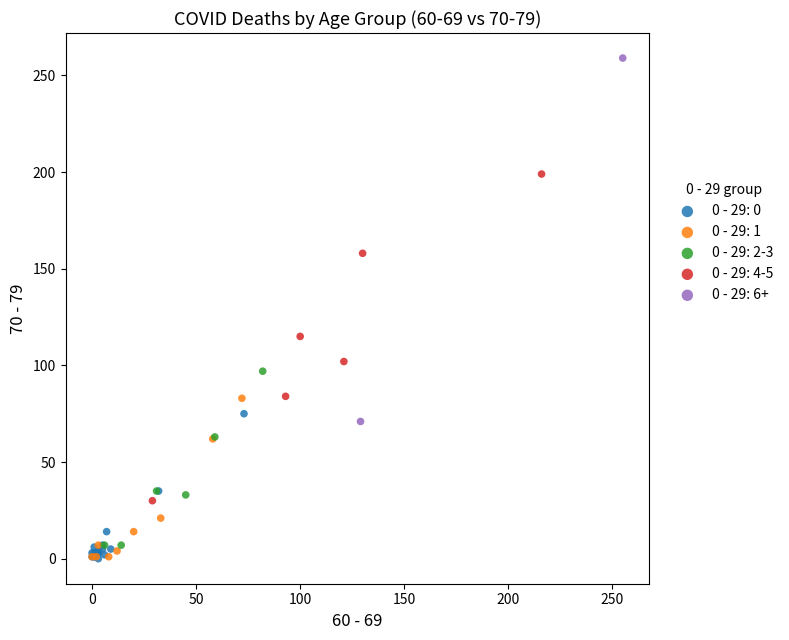

What are all the series names shown in the legend?

0 - 29: 0, 0 - 29: 1, 0 - 29: 2-3, 0 - 29: 4-5, 0 - 29: 6+